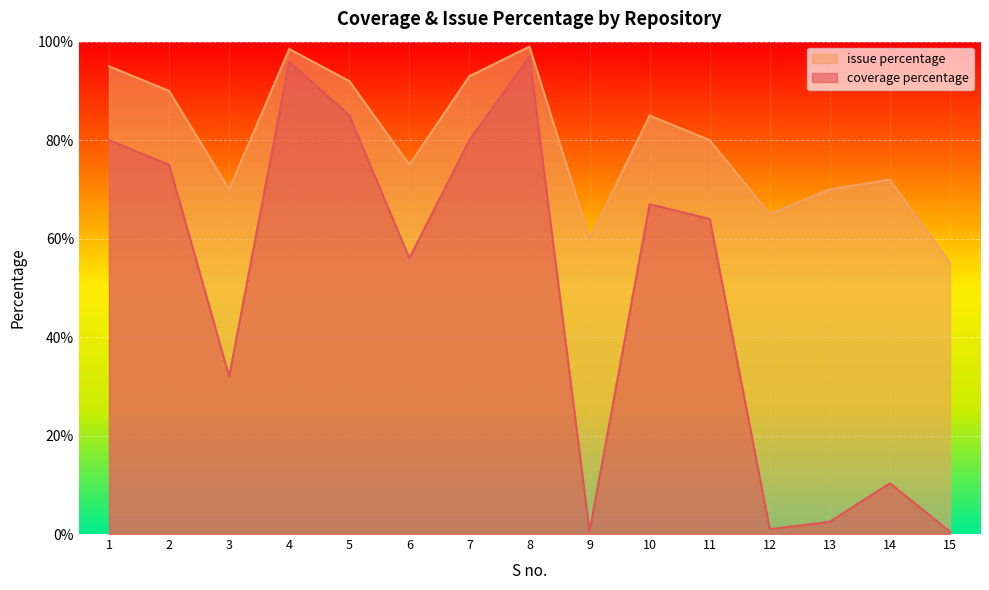

Is it true that coverage percentage equals 56.0 at 6?

True